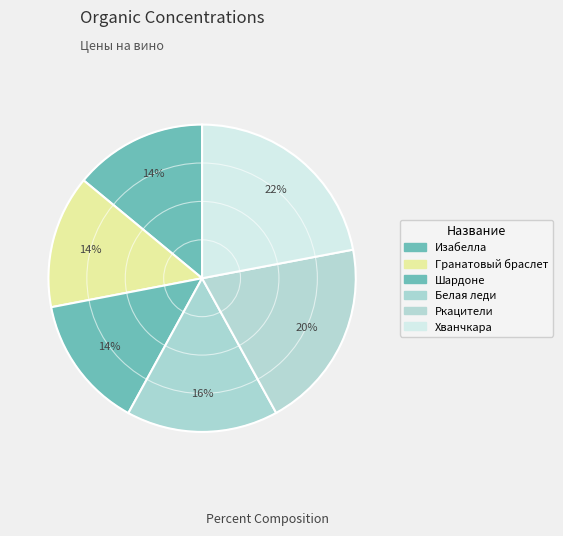

How much of the chart is everything except Шардоне?

86.0%